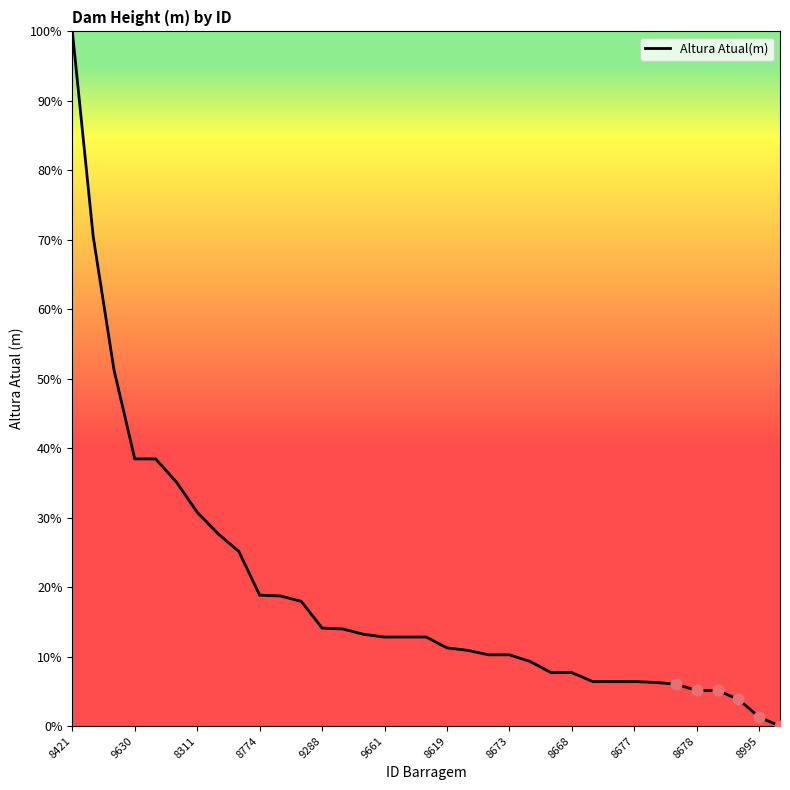

What is the greatest value displayed?

100.0